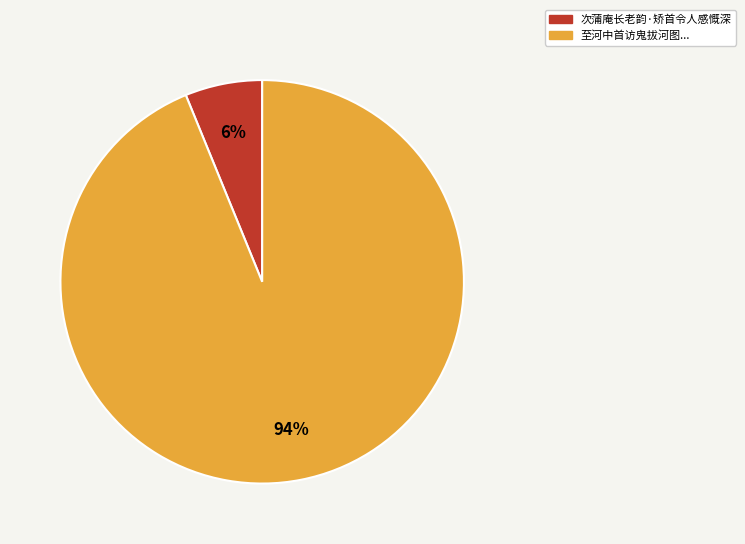

To the nearest percent, what is the difference between the largest and smallest slice percentages?

88%